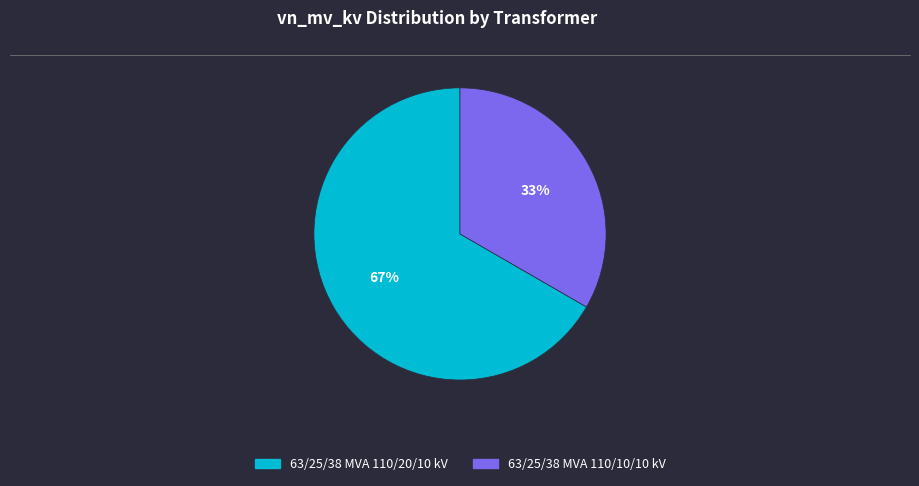

Rank the categories by value from lowest to highest.

63/25/38 MVA 110/10/10 kV, 63/25/38 MVA 110/20/10 kV